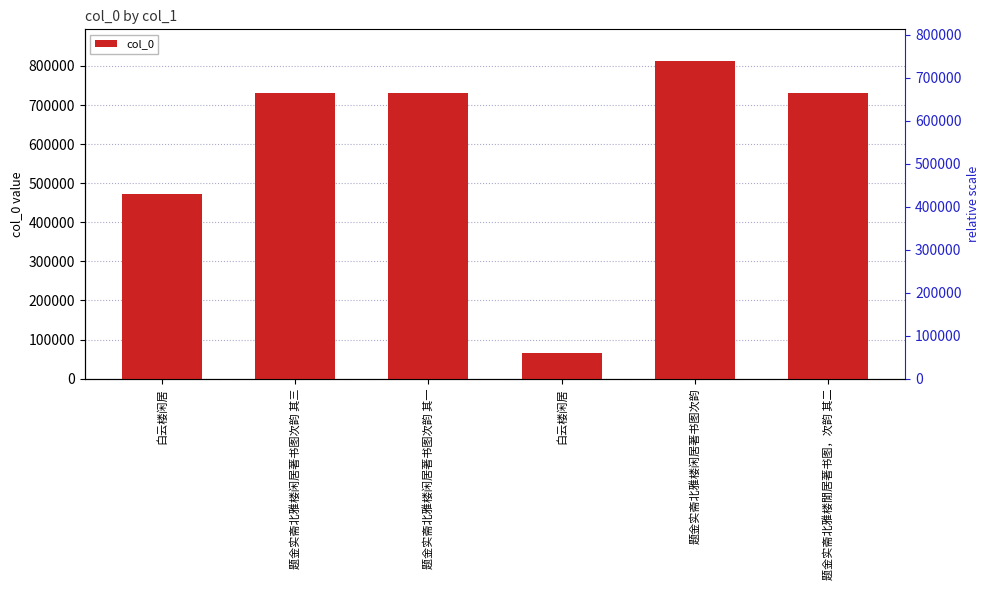

What is the smallest value displayed?

65185